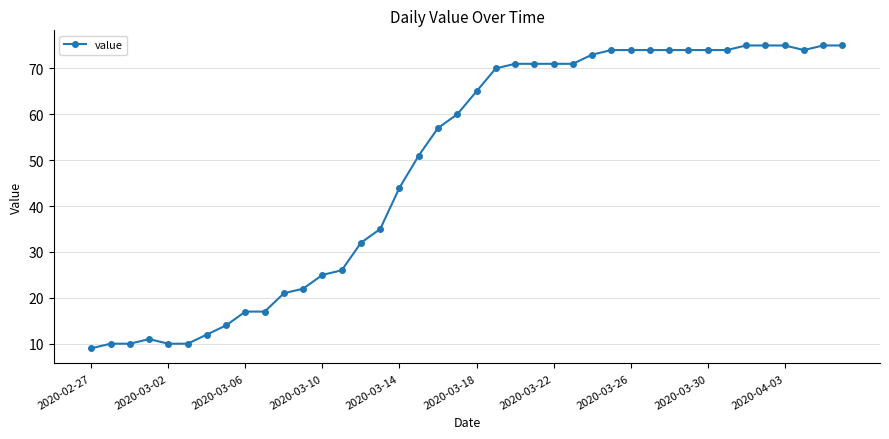

Reading right to left, list all the values displayed in this chart.

75	75	74	75	75	75	74	74	74	74	74	74	74	73	71	71	71	71	70	65	60	57	51	44	35	32	26	25	22	21	17	17	14	12	10	10	11	10	10	9